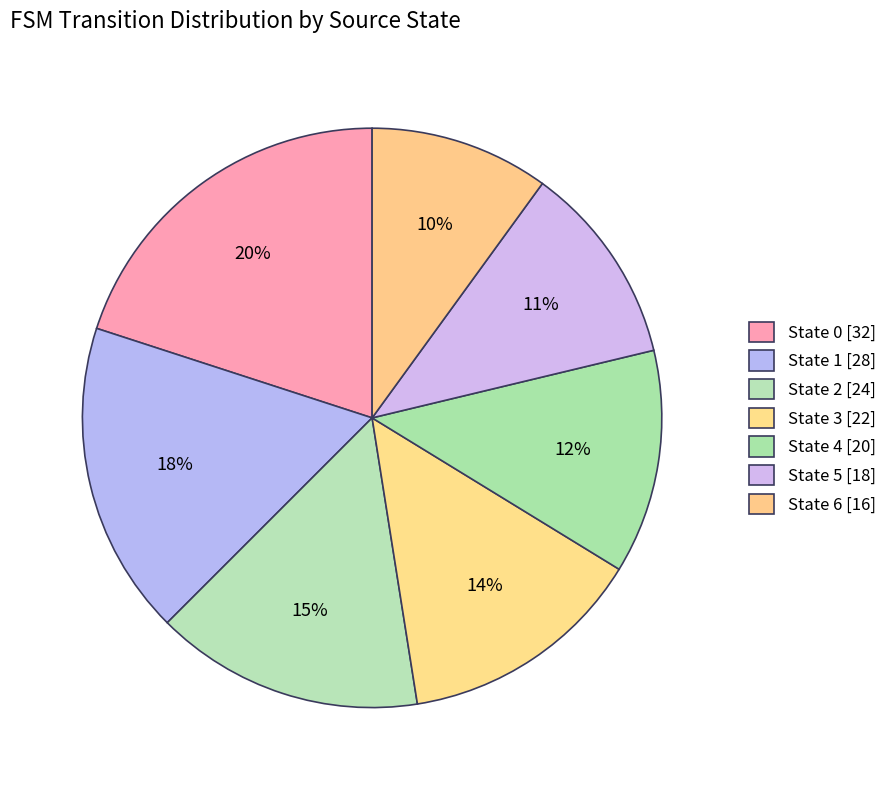

To the nearest percent, what portion does State 2 represent?

15%